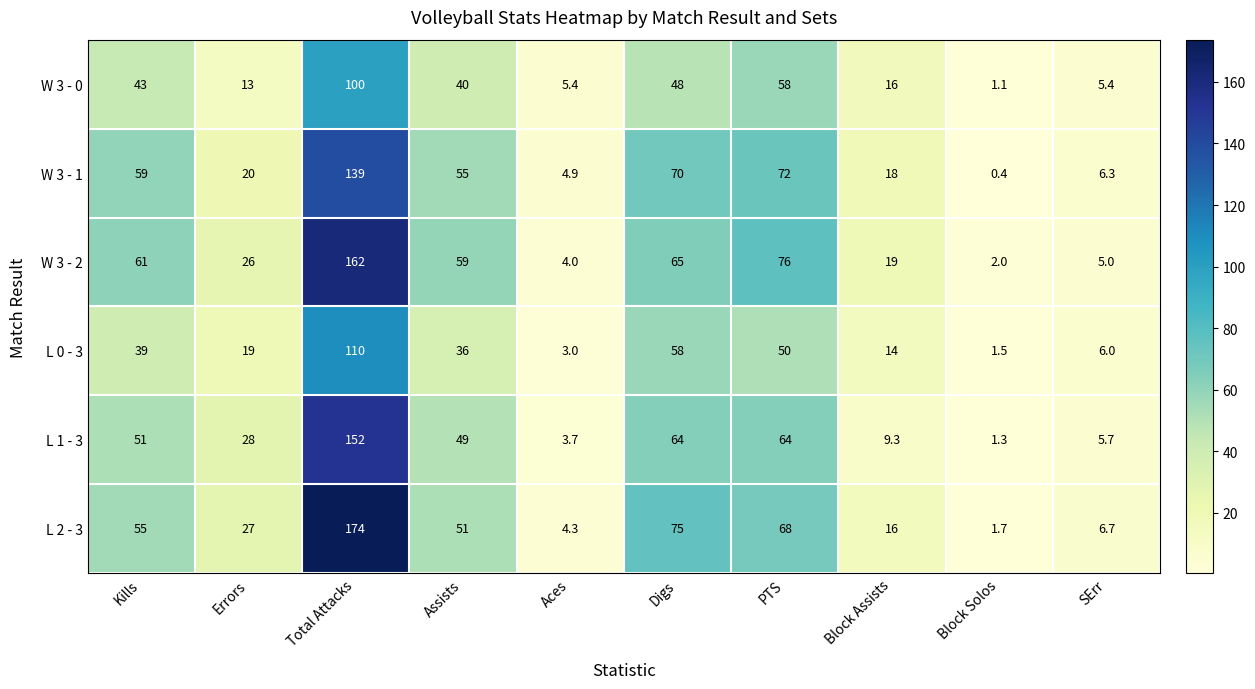

List the series in order of their peak value, highest first.

L 2 - 3, W 3 - 2, L 1 - 3, W 3 - 1, L 0 - 3, W 3 - 0